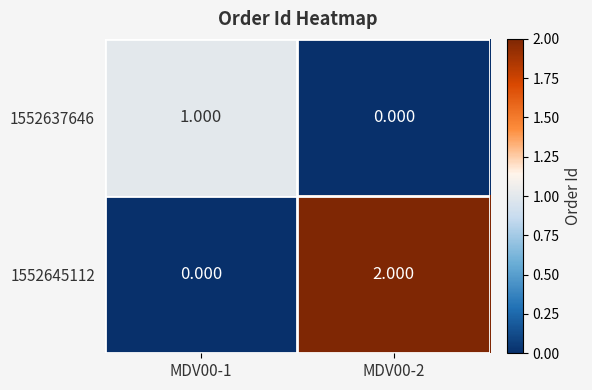

At which category does the chart reach its peak across all series?

MDV00-2